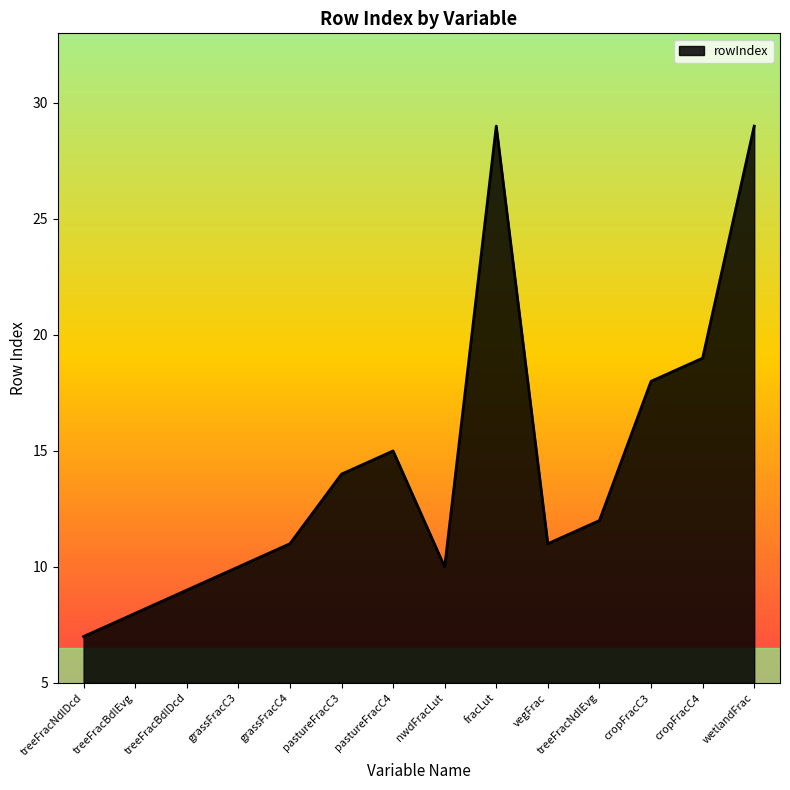

What position from the right is cropFracC4?

2